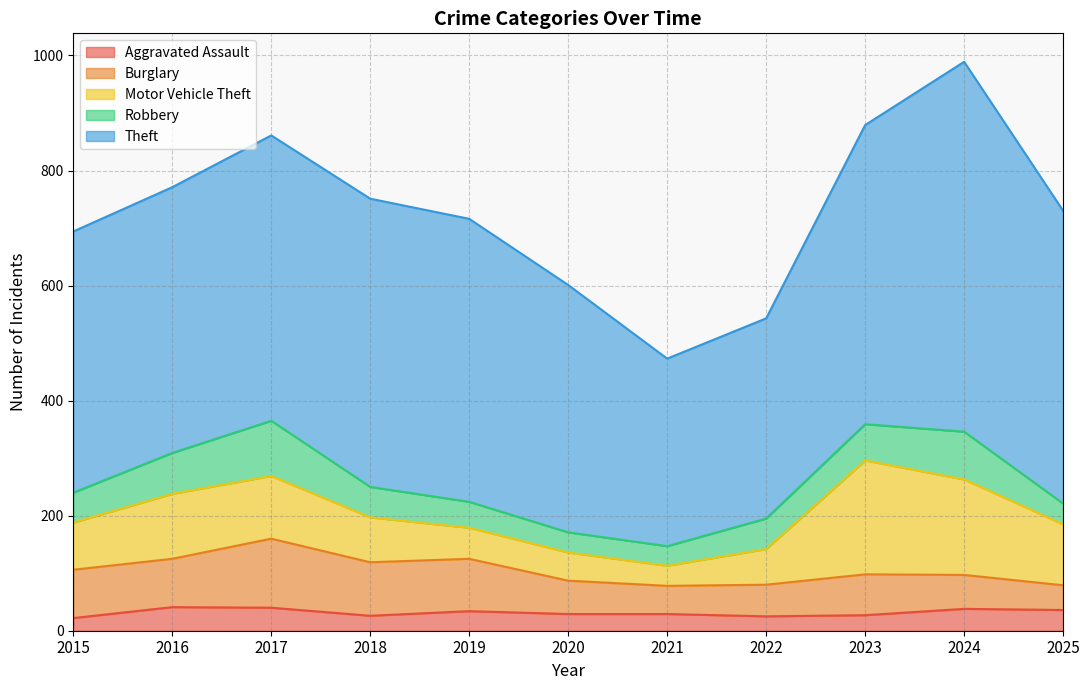

What is the value of the Aggravated Assault point at the 6th from the left?

29